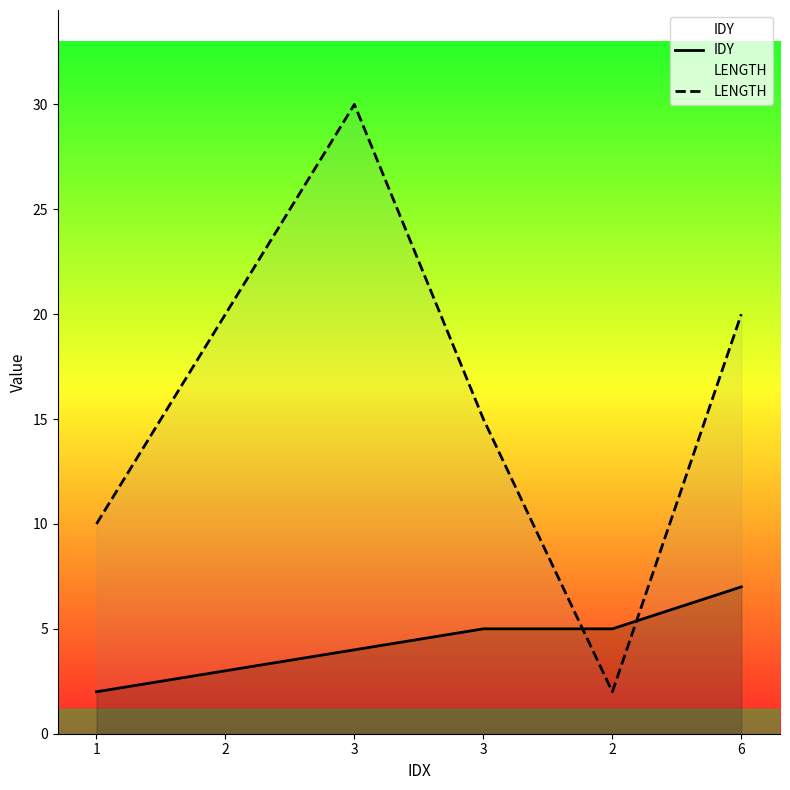

Reading right to left, extract all data points from this chart.

IDY: 7	5	5	4	3	2
LENGTH: 20	2	15	30	20	10